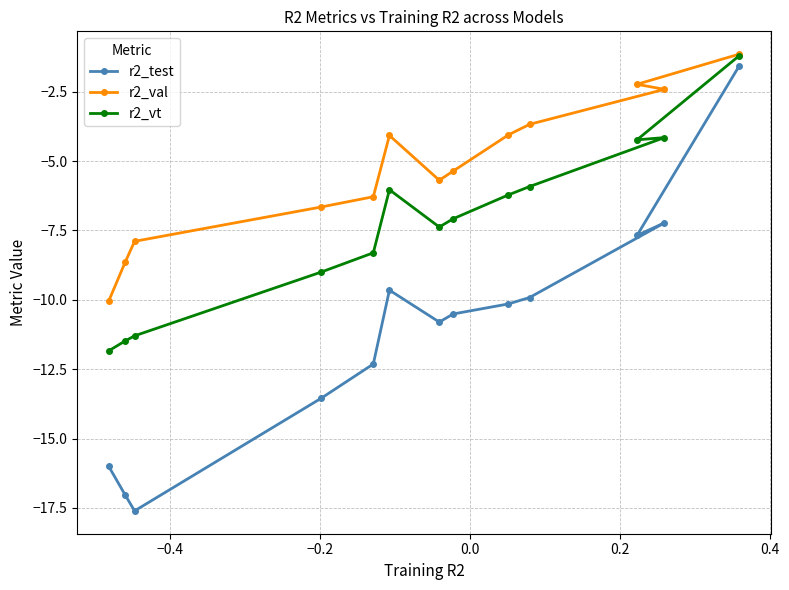

Rank the series by their maximum value, from lowest to highest.

r2_test, r2_vt, r2_val